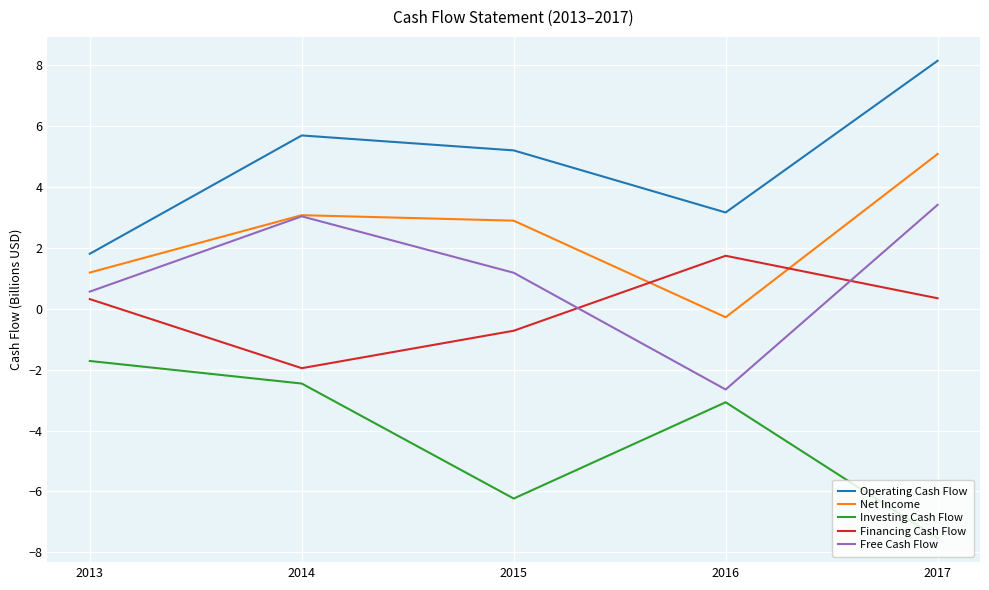

Reading right to left, what are all the values shown in this chart?

Operating Cash Flow: 2017=8.2	2016=3.2	2015=5.2	2014=5.7	2013=1.8
Net Income: 2017=5.1	2016=-0.3	2015=2.9	2014=3.1	2013=1.2
Investing Cash Flow: 2017=-7.5	2016=-3.1	2015=-6.2	2014=-2.5	2013=-1.7
Financing Cash Flow: 2017=0.3	2016=1.7	2015=-0.7	2014=-1.9	2013=0.3
Free Cash Flow: 2017=3.4	2016=-2.6	2015=1.2	2014=3.0	2013=0.6